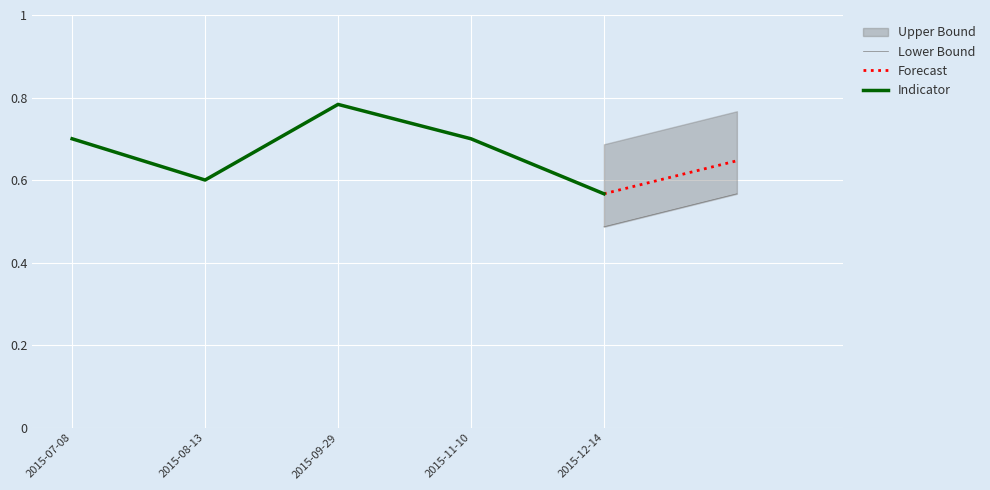

Which category has the lowest value across all series?

2015-12-14